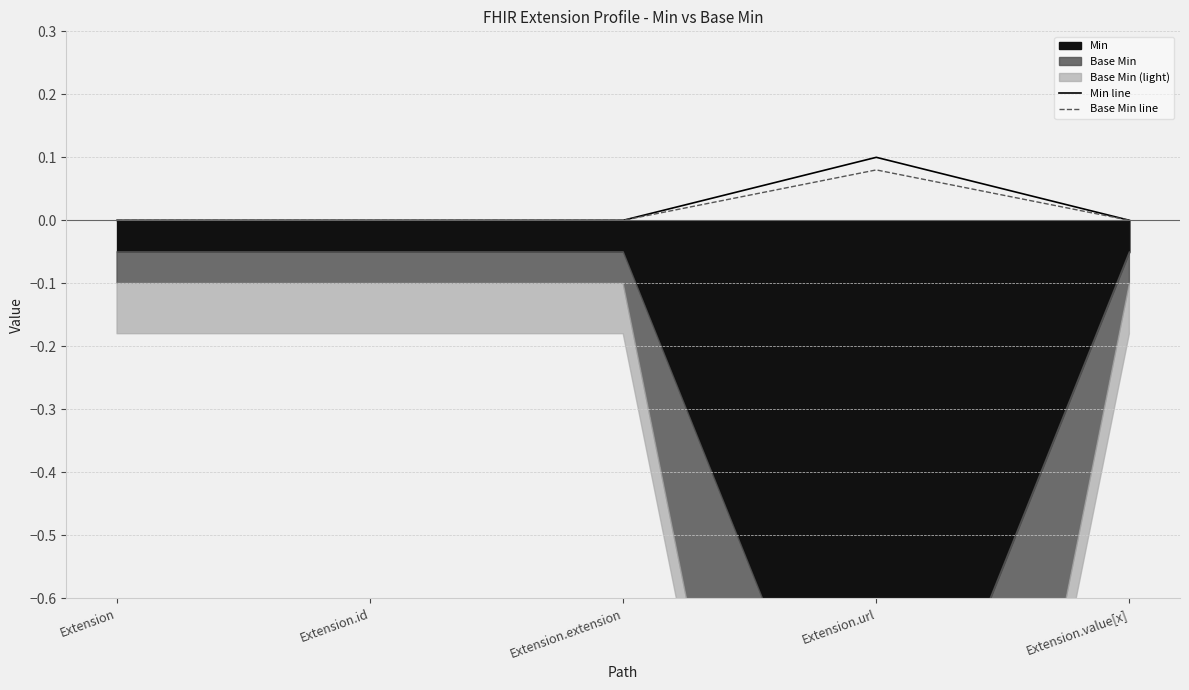

Which has a higher value, Extension.url or Extension.value[x]?

Extension.url